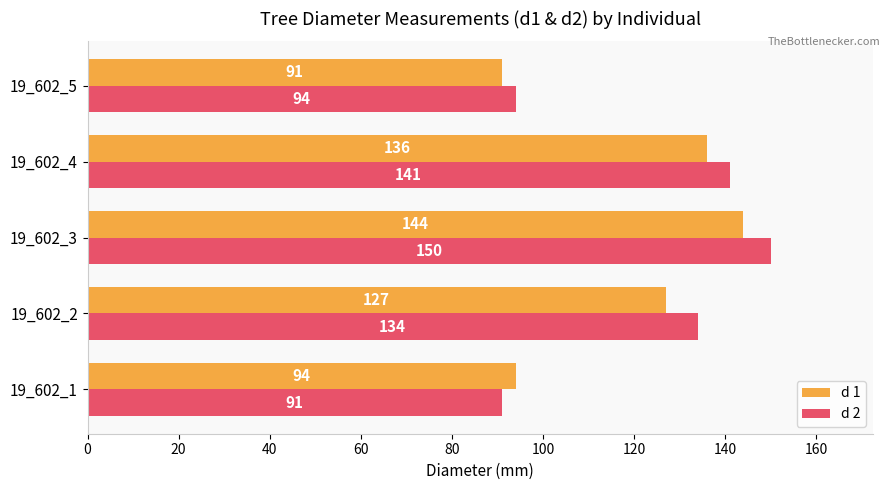

What is the lowest value of the d 1 series?

91